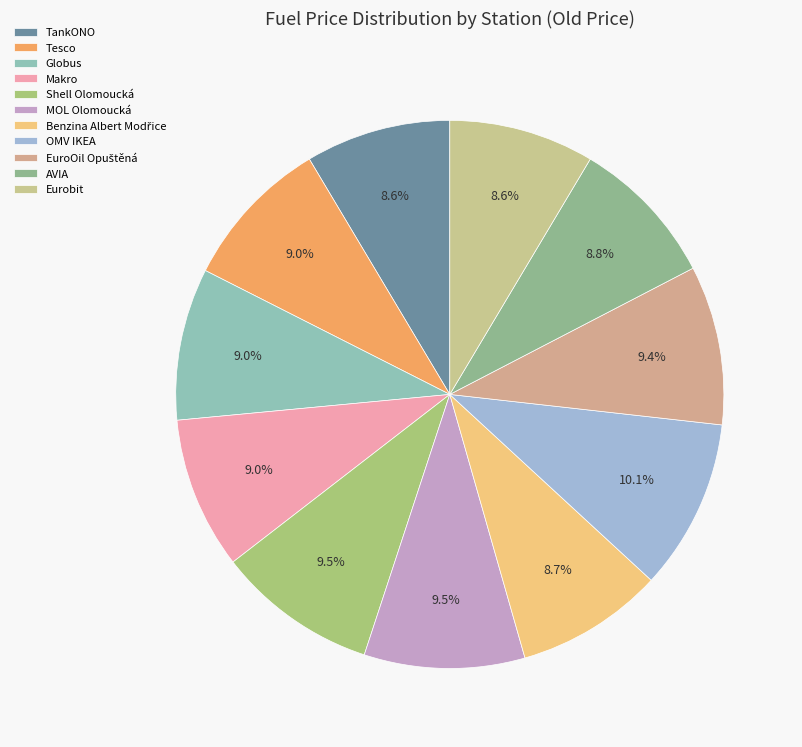

How many slices are in this pie chart?

11